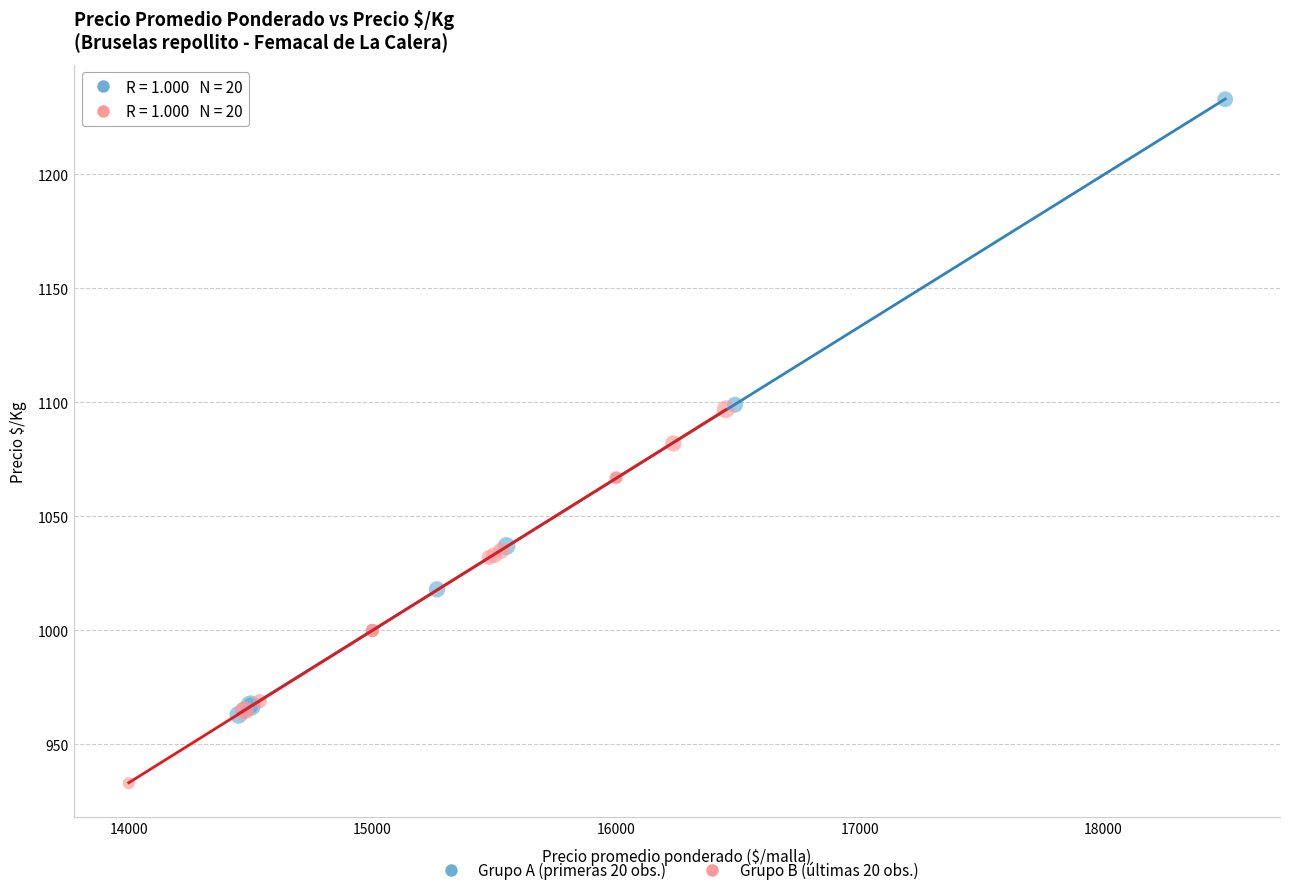

Which series contains the lowest Y value?

Grupo B (últimas 20 obs.)